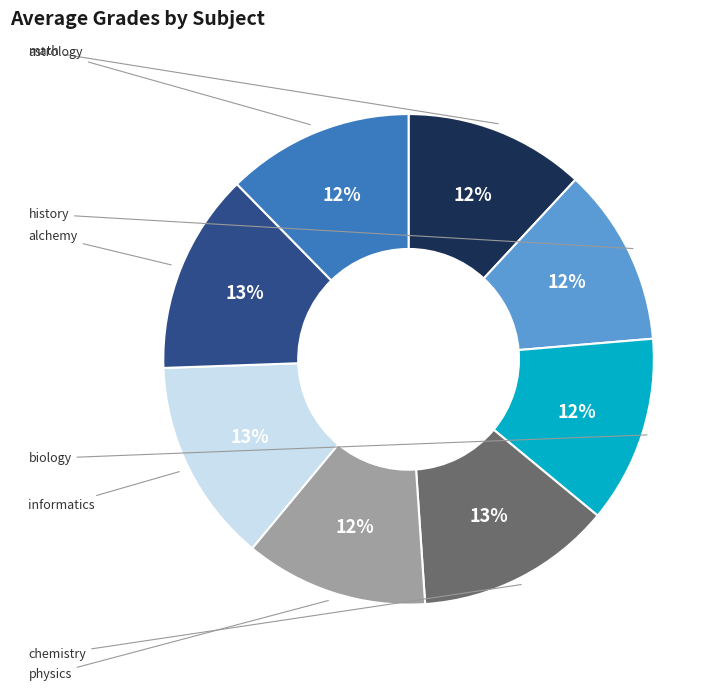

To the nearest percent, what is the average slice percentage?

12%